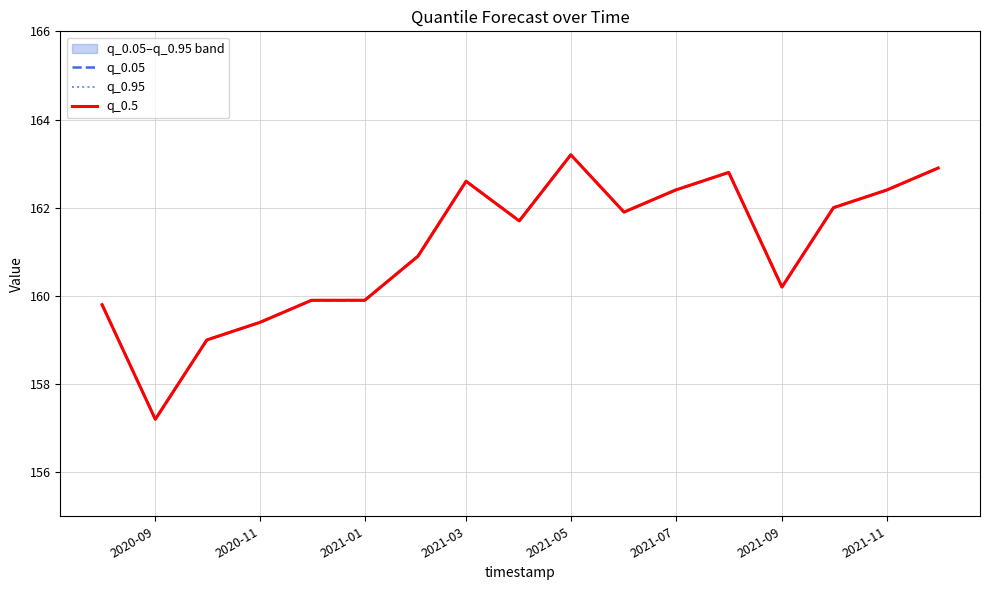

Is it true that q_0.5 equals 222.5 at 2021-01?

False